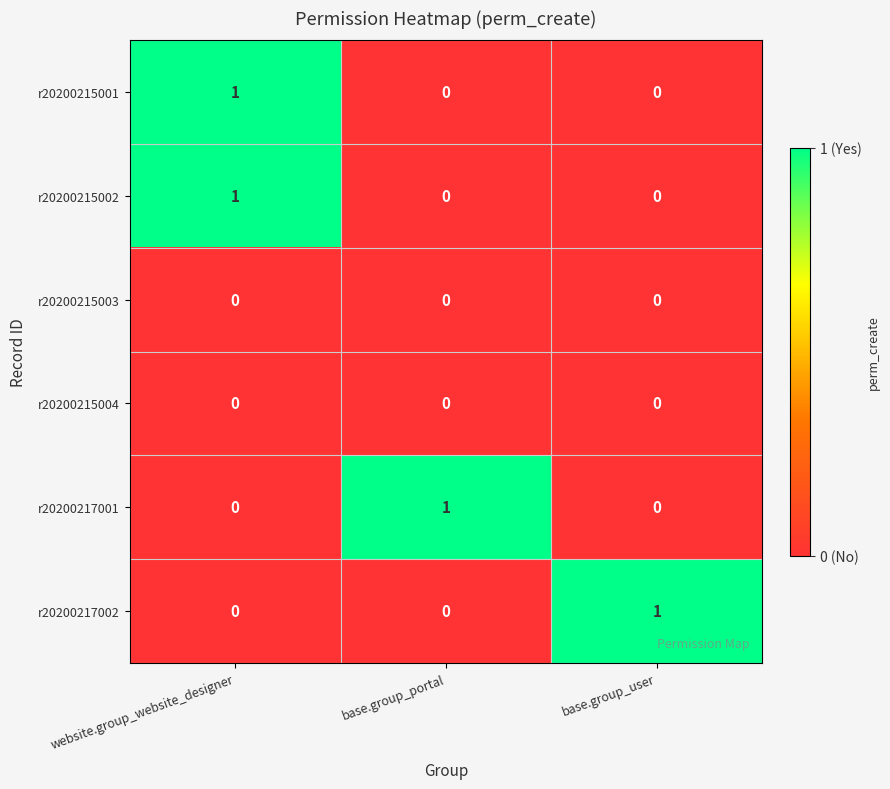

How many r20200215001 values are between 0 and 1?

3